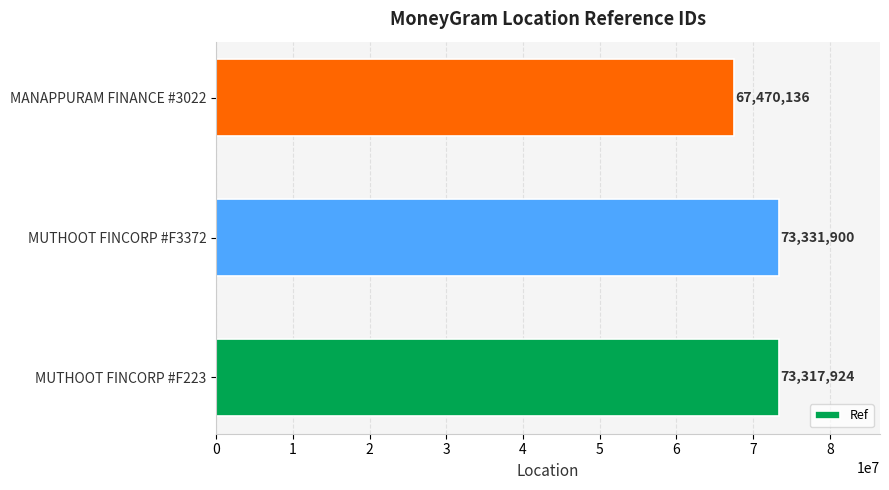

Is it true that the value at MUTHOOT FINCORP #F223 is 43563416?

False